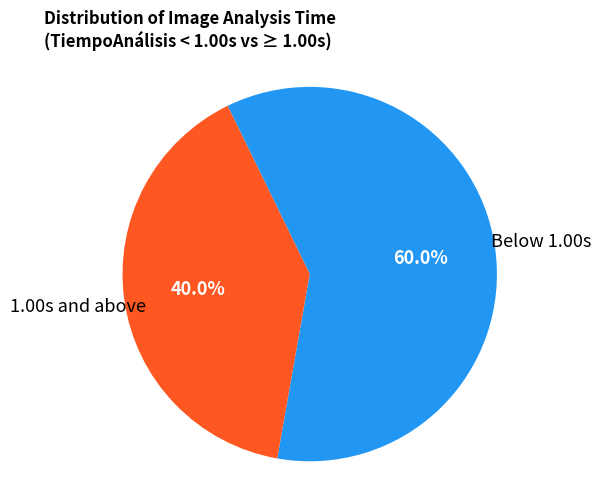

Is there a majority slice in this chart?

Yes